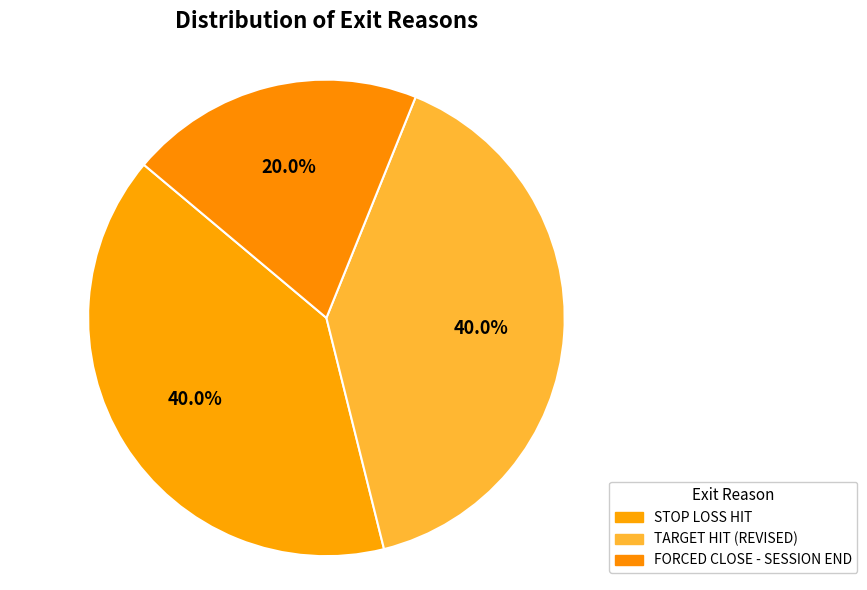

To the nearest percent, what is the difference between the TARGET HIT (REVISED) and STOP LOSS HIT slice percentages?

0%